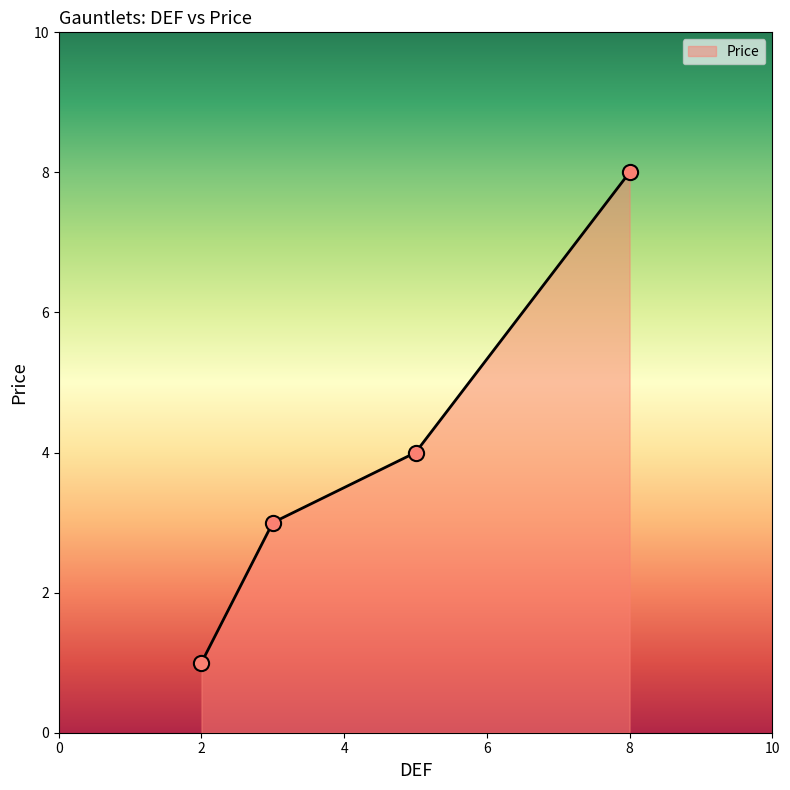

True or false: the data has more than 2 interior local peaks.

False